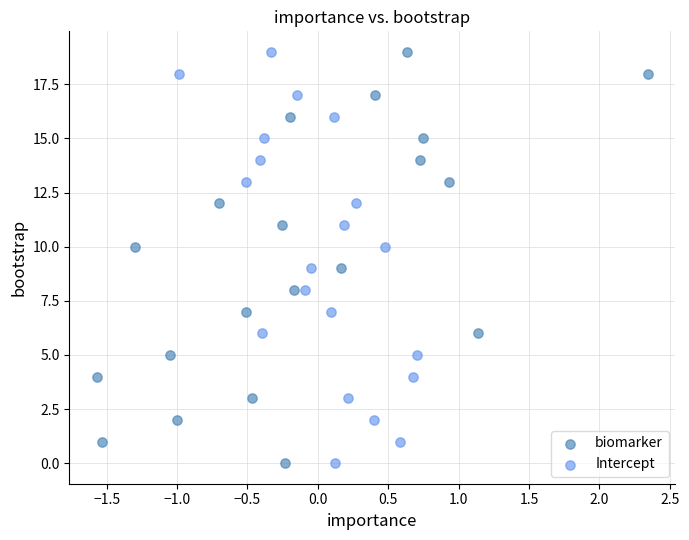

What are all the series names shown in the legend?

biomarker, Intercept